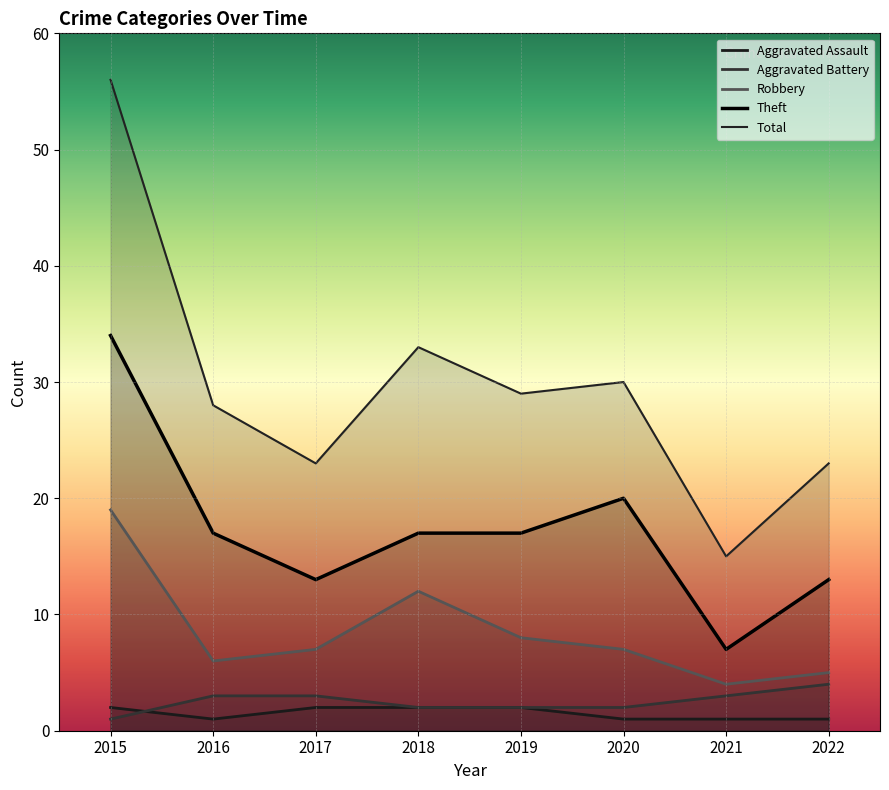

How many categories are shown in the chart?

8